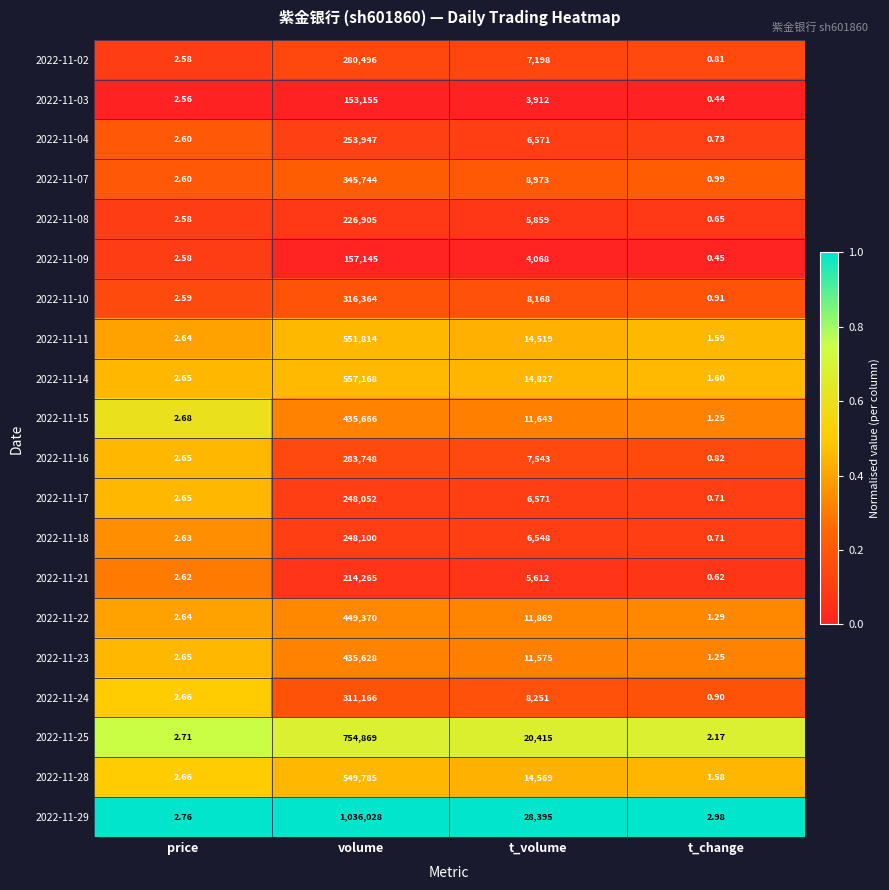

At which category is the sum across all series the highest?

volume